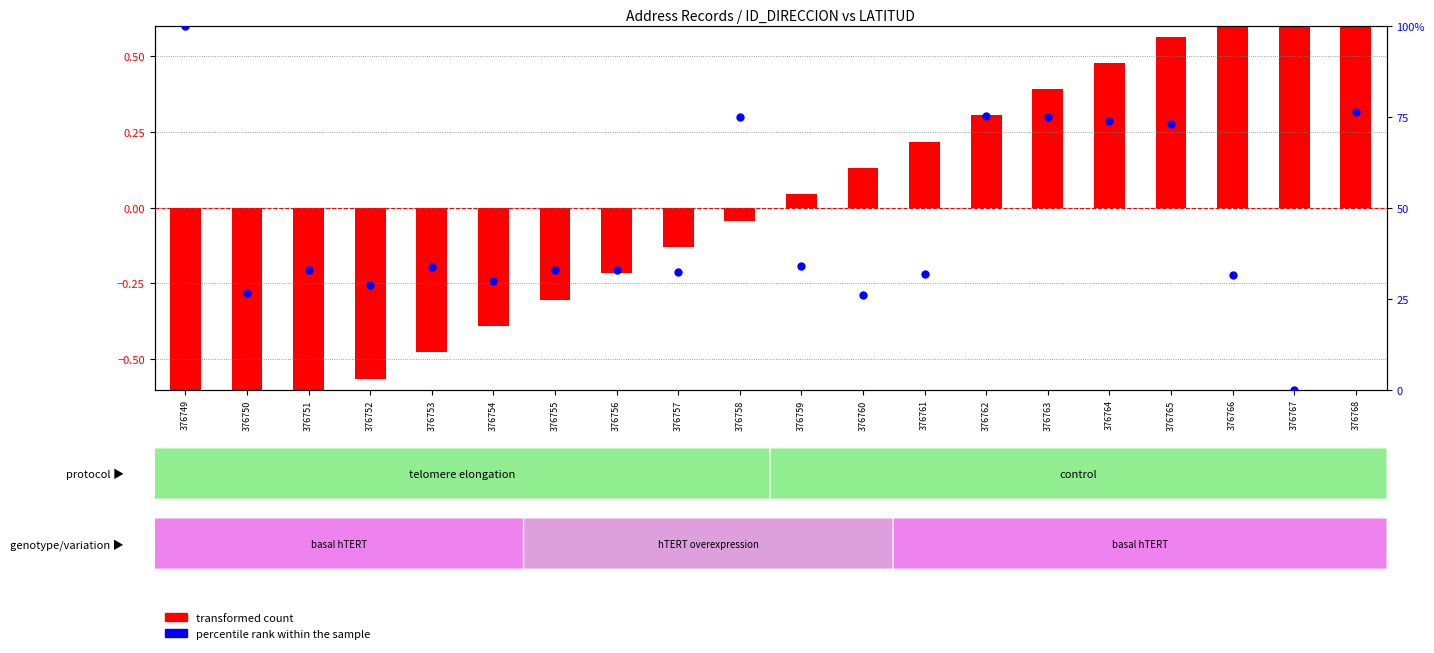

Is the value of transformed count at 376751 greater than the value of percentile rank within the sample at 376768?

No